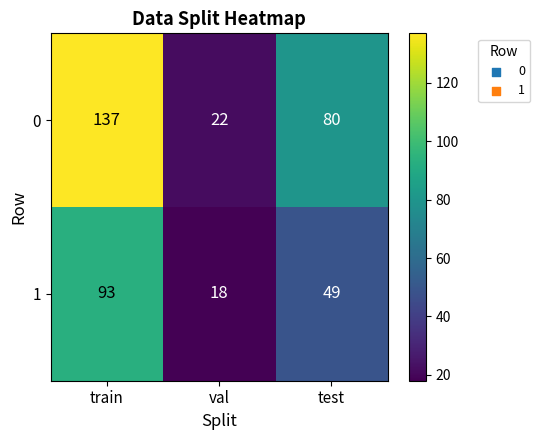

At train, list the series in order from largest to smallest.

0, 1